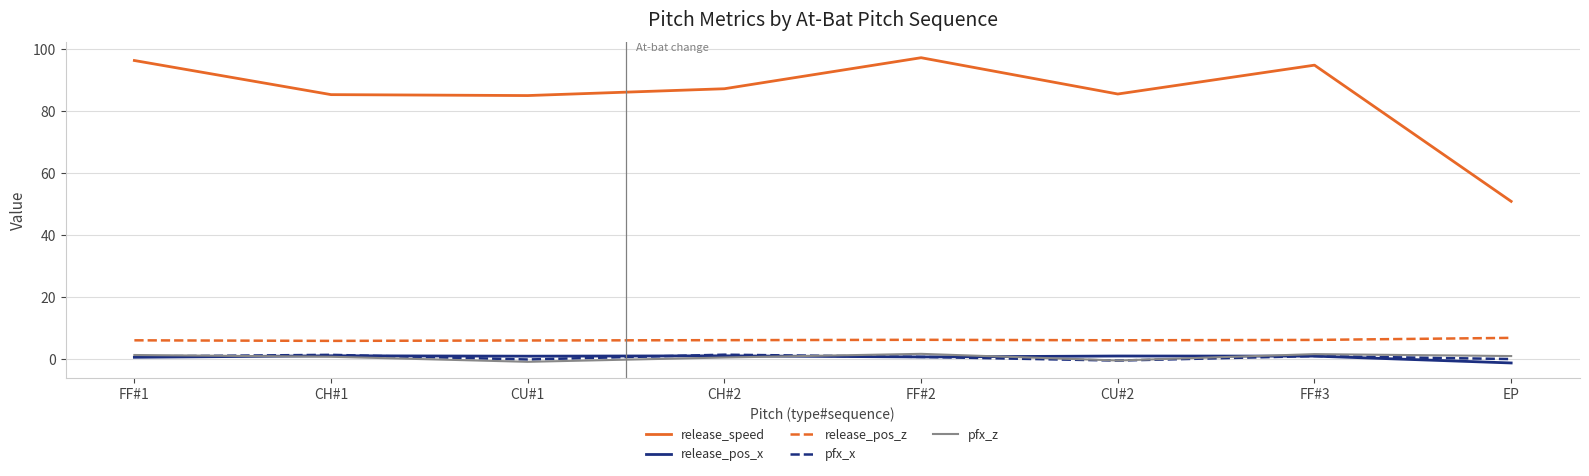

Which series changed the most between FF#1 and CH#1?

release_speed